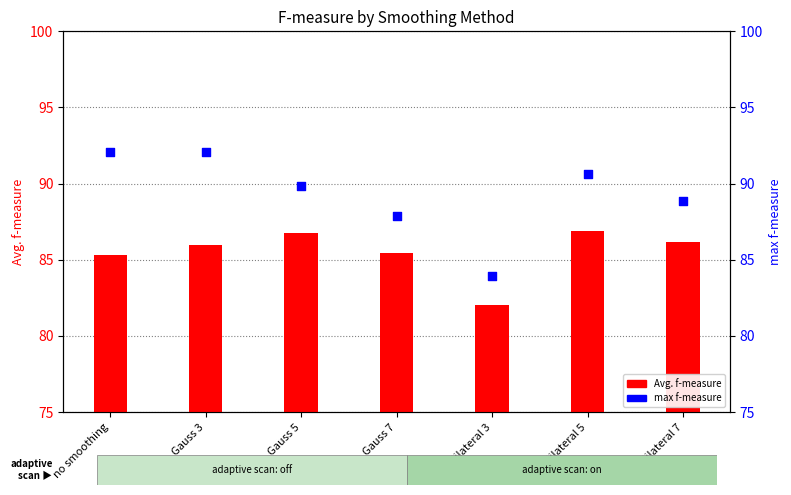

Which series has the largest Y range (max minus min)?

max f-measure